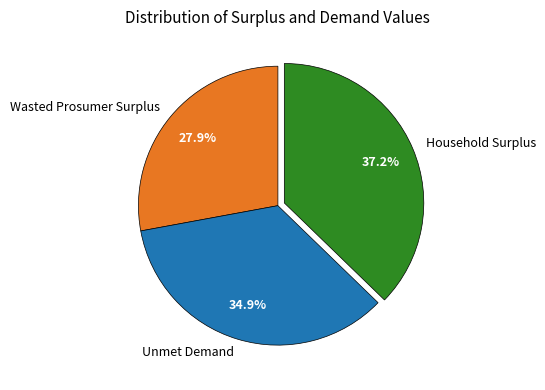

Between Unmet Demand and Household Surplus, which is larger?

Household Surplus